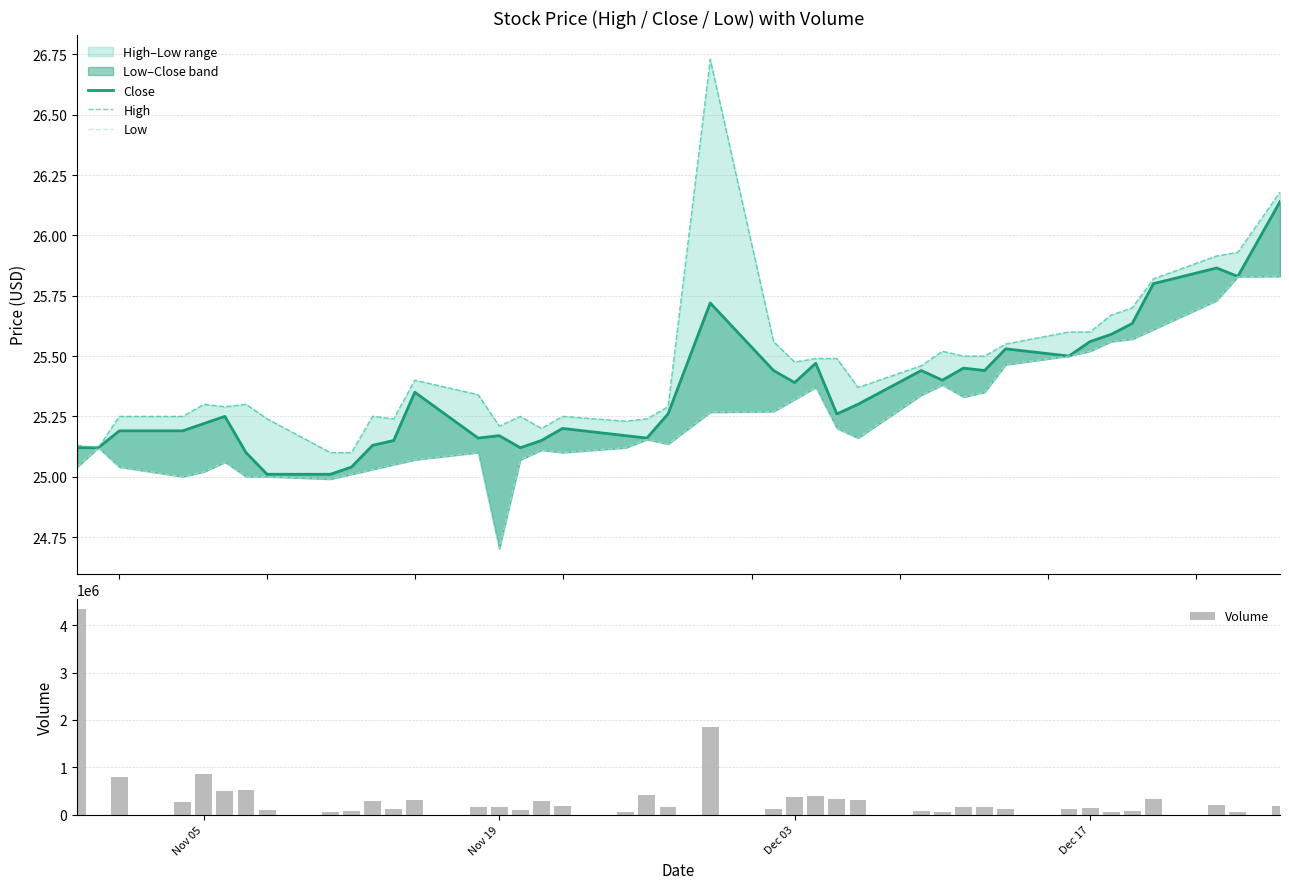

Rank the series by their maximum value, from lowest to highest.

Low, Close, High, Volume